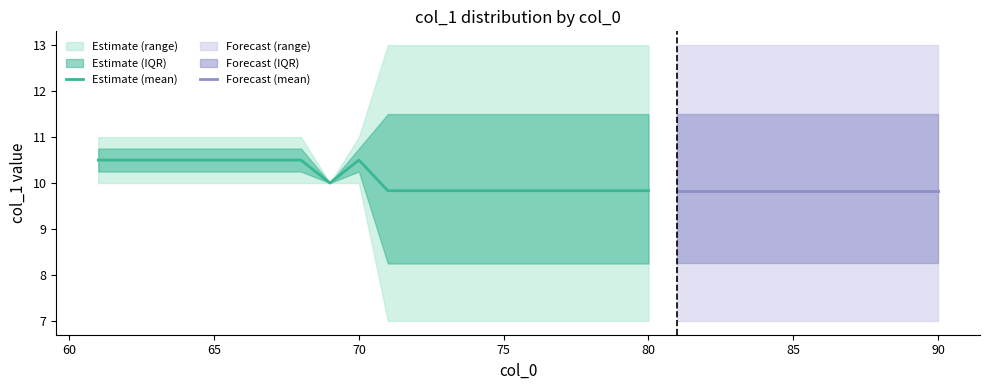

True or false: max_col1 and min_col1 cross at least once.

False